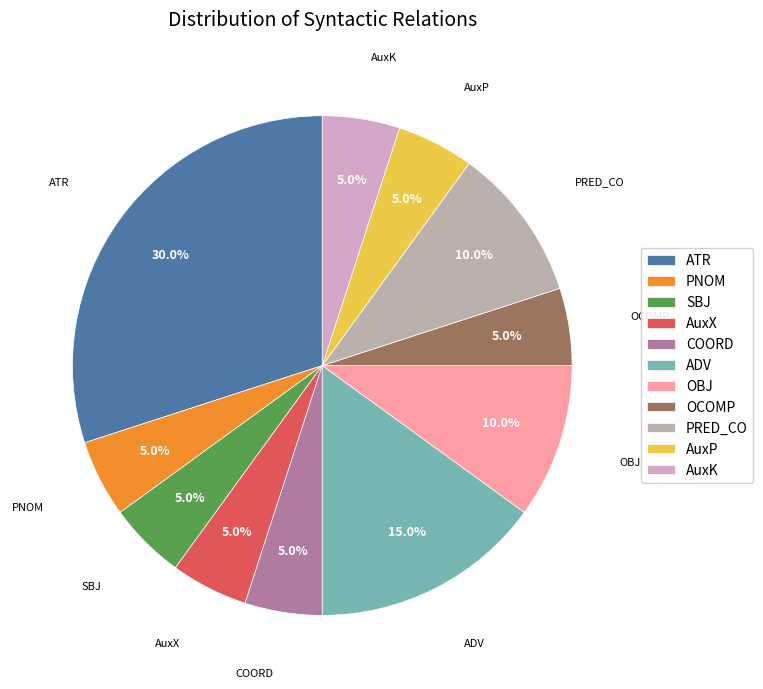

How much of the chart is everything except ATR?

70.0%